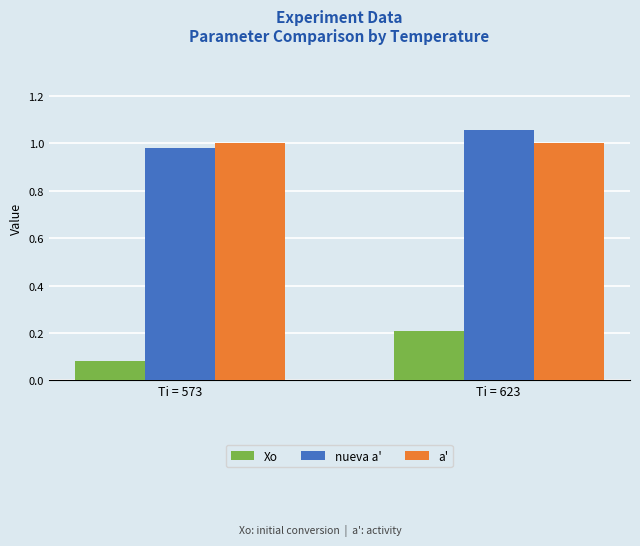

At which category does the chart reach its minimum across all series?

Ti = 573